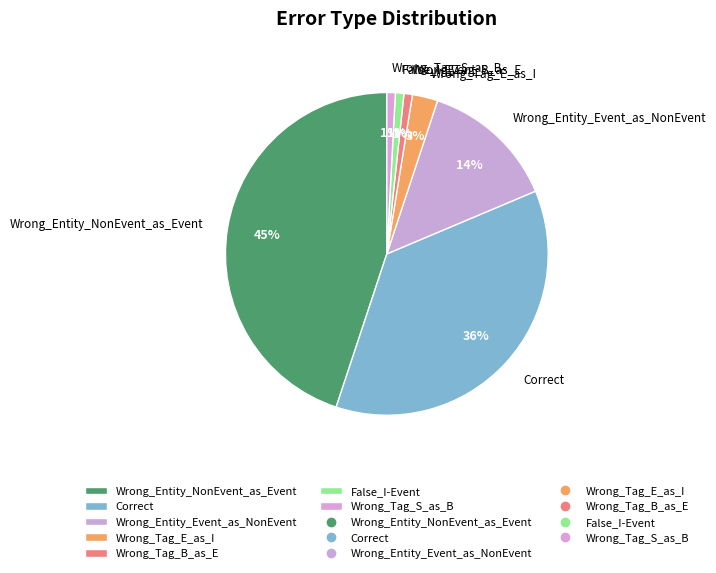

To the nearest percent, what is the difference between the Wrong_Tag_E_as_I and False_I-Event slice percentages?

2%